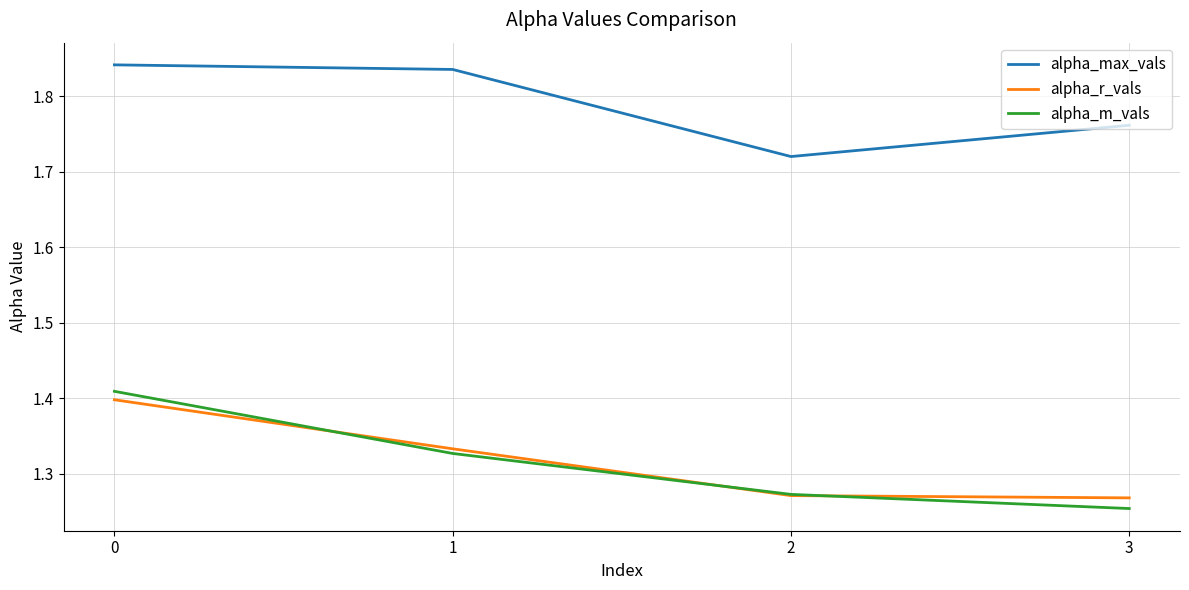

What is the difference between the maximum and minimum values in the alpha_r_vals series?

0.1